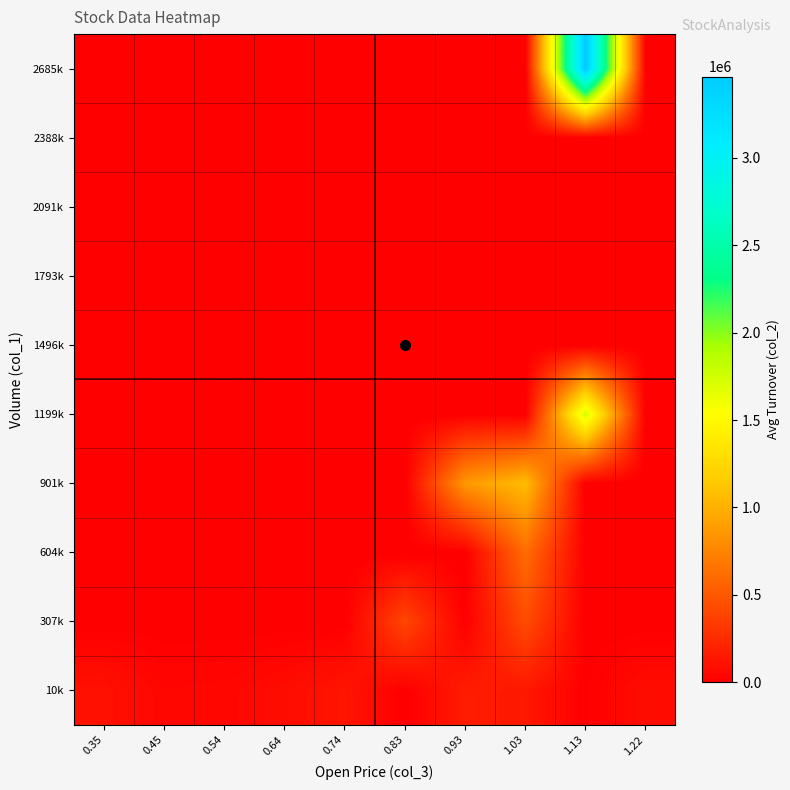

List the series in order of their peak value, highest first.

2685k, 1199k, 901k, 604k, 307k, 10k, 1496k, 1793k, 2091k, 2388k